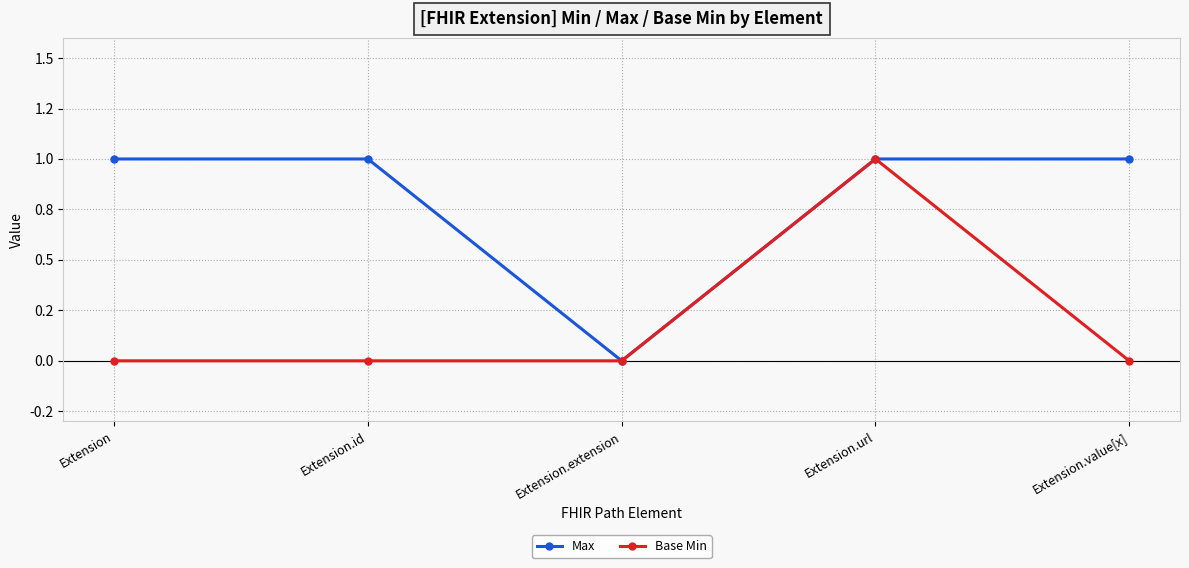

What are all the series names shown in the legend?

Max, Base Min